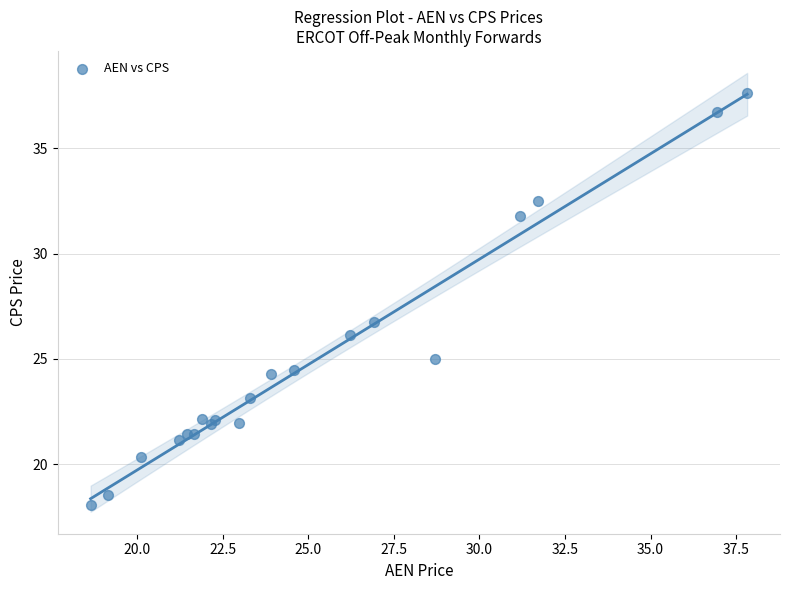

What Y value in the scatter plot is closest to 27?

26.8